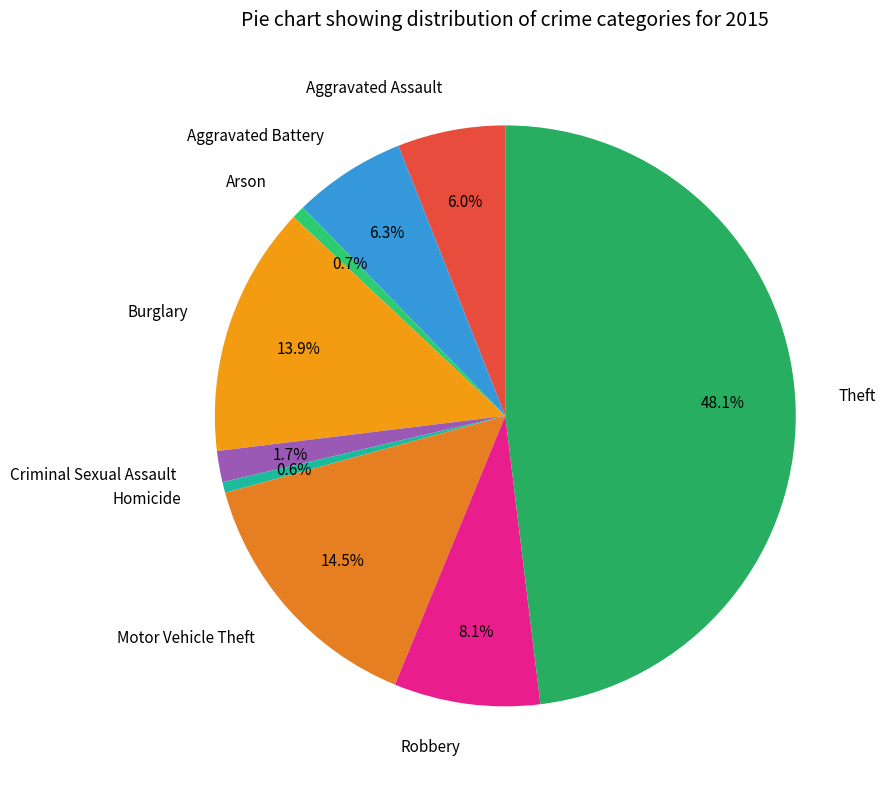

Is there a majority slice in this chart?

No